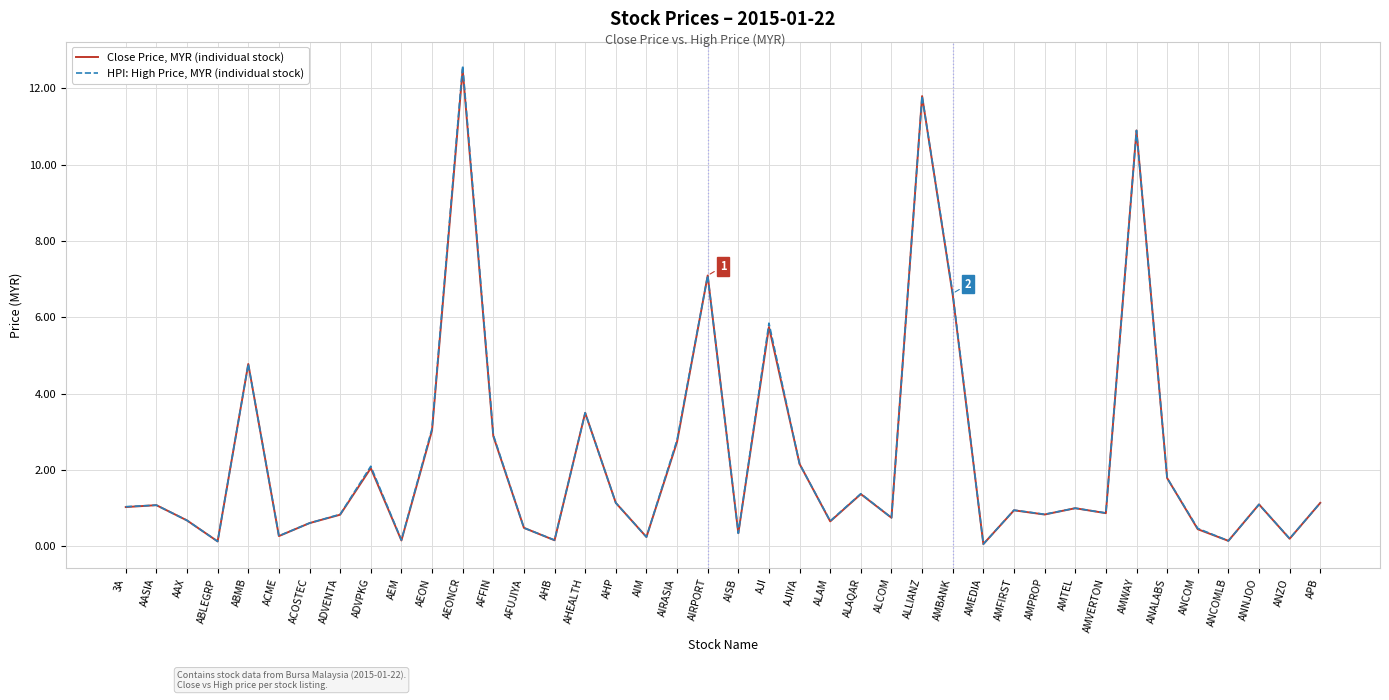

Rank the series by their average value, from highest to lowest.

HPI: High Price, MYR (individual stock), Close Price, MYR (individual stock)